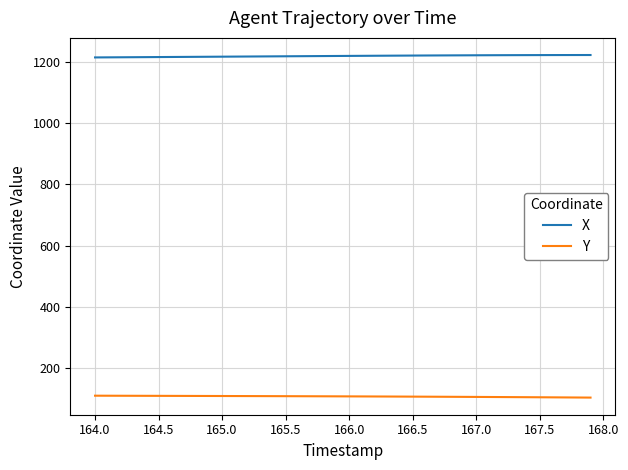

What is the smallest value displayed?

102.5